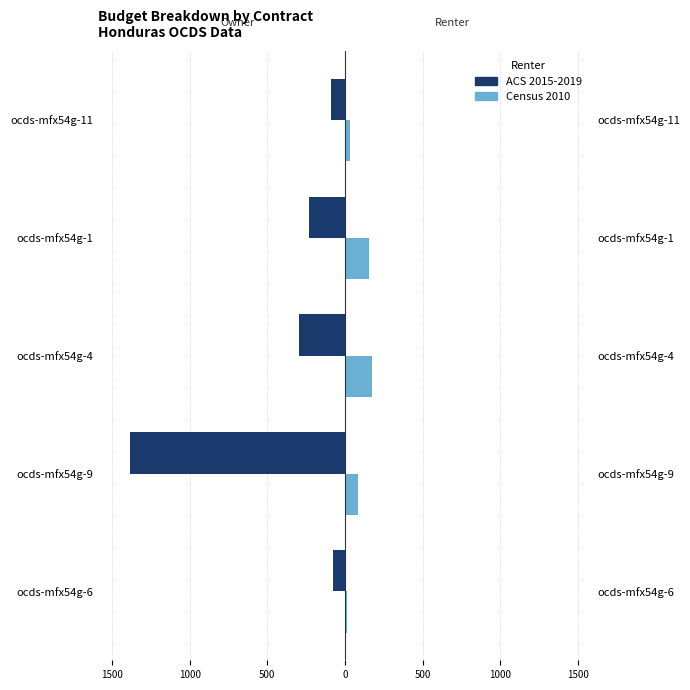

Count the number of categories in the chart.

5